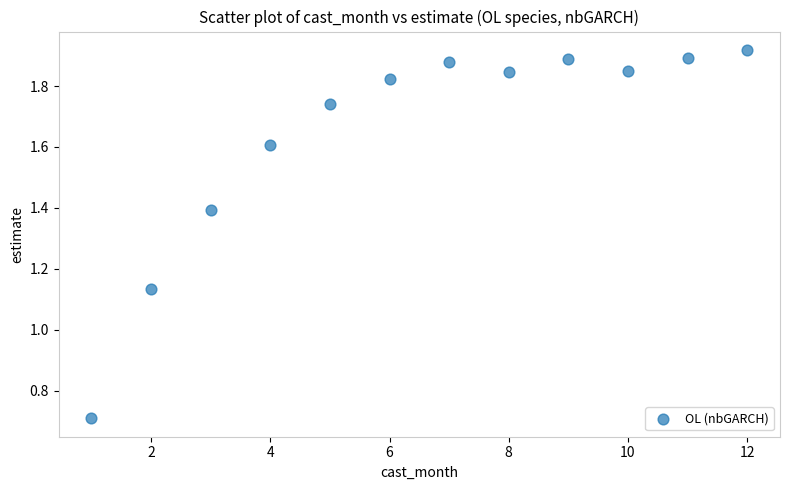

What is the range of X values (max minus min)?

11.0